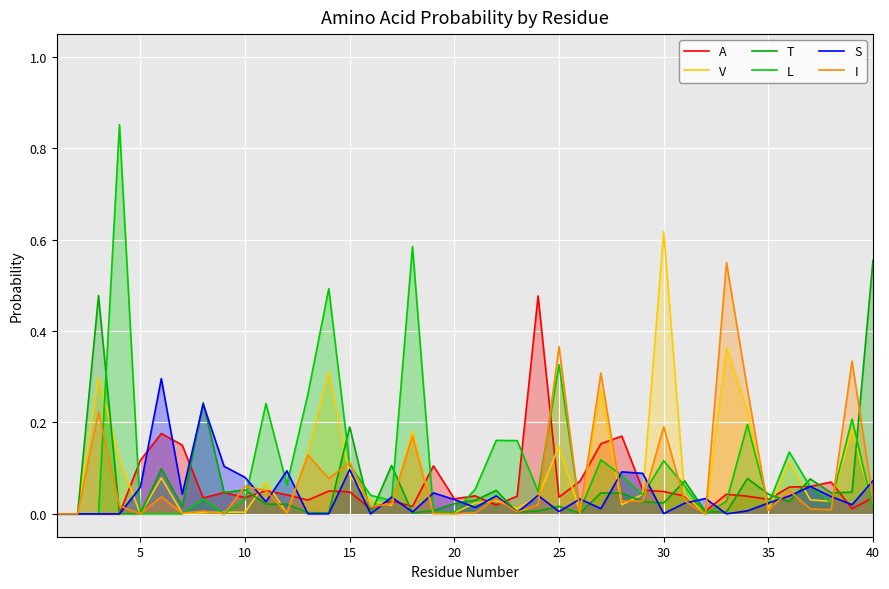

Does the chart display data point markers on the line(s)?

No